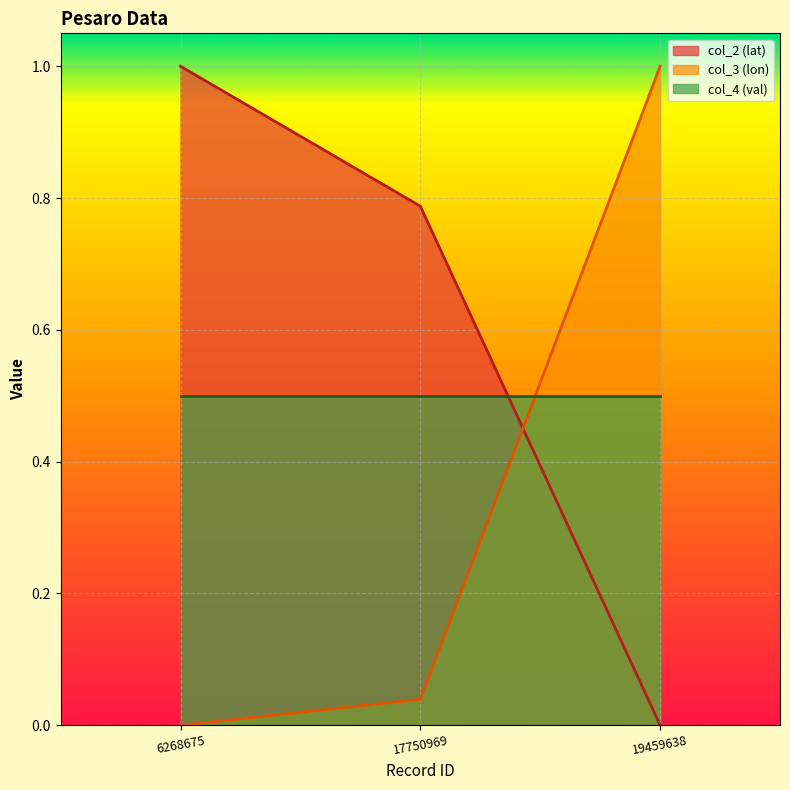

Rank the series by their average value, from lowest to highest.

col_3 (lon), col_4 (val), col_2 (lat)